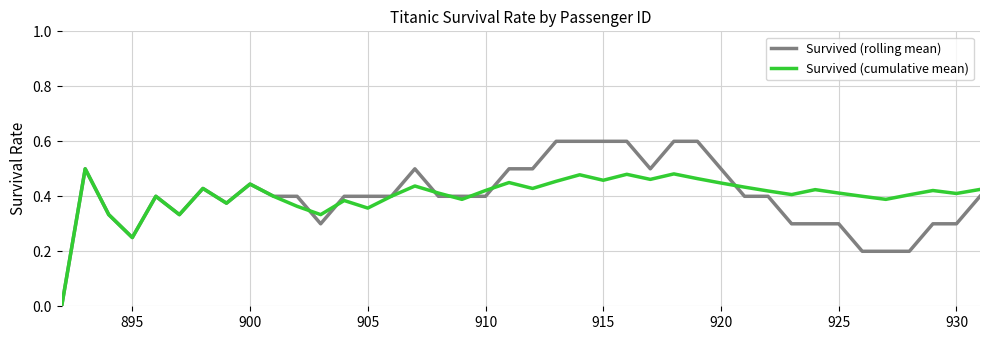

What is the maximum value shown in the chart?

0.6